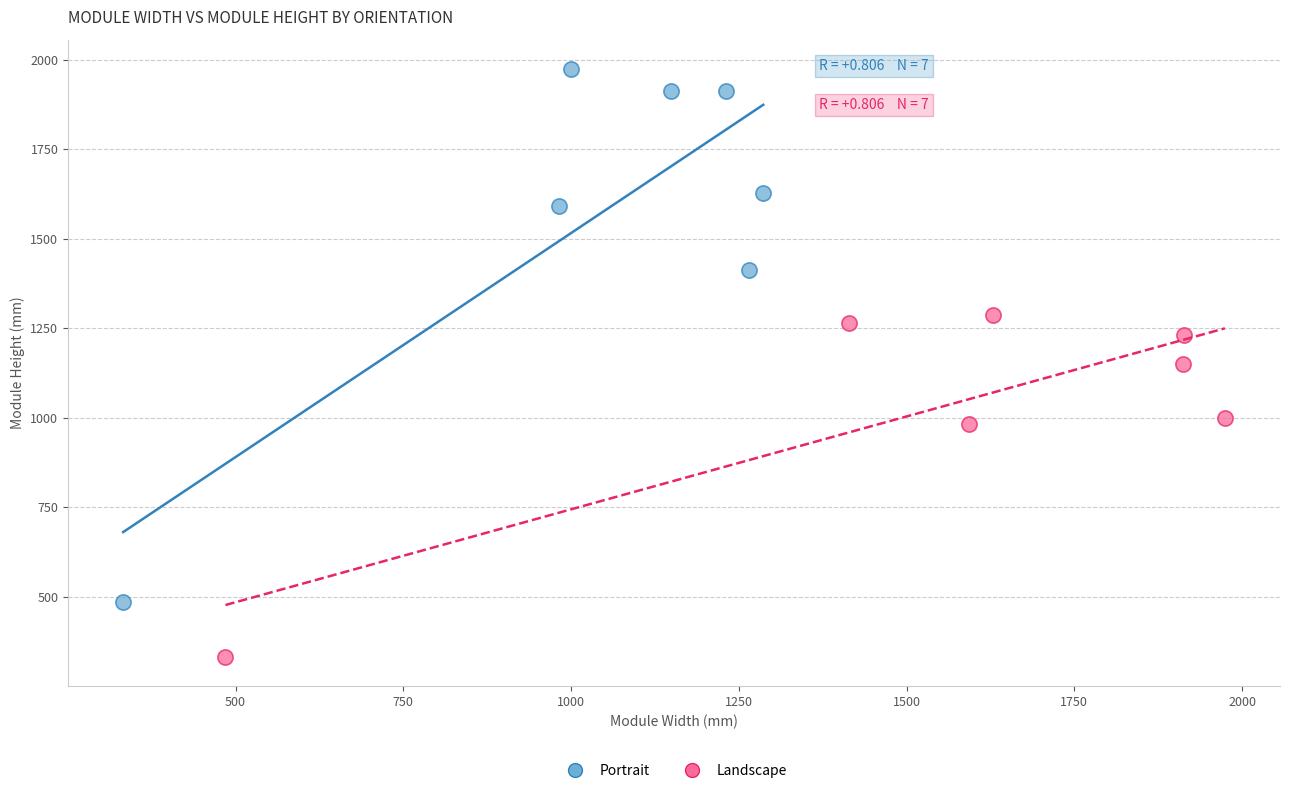

Which series reaches the minimum Y coordinate?

Landscape